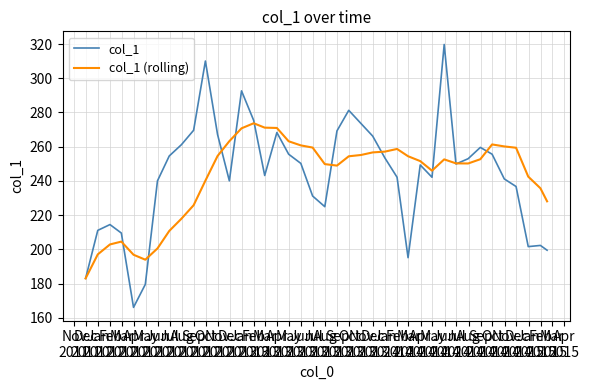

What is the minimum value for col_1 (rolling)?

183.1